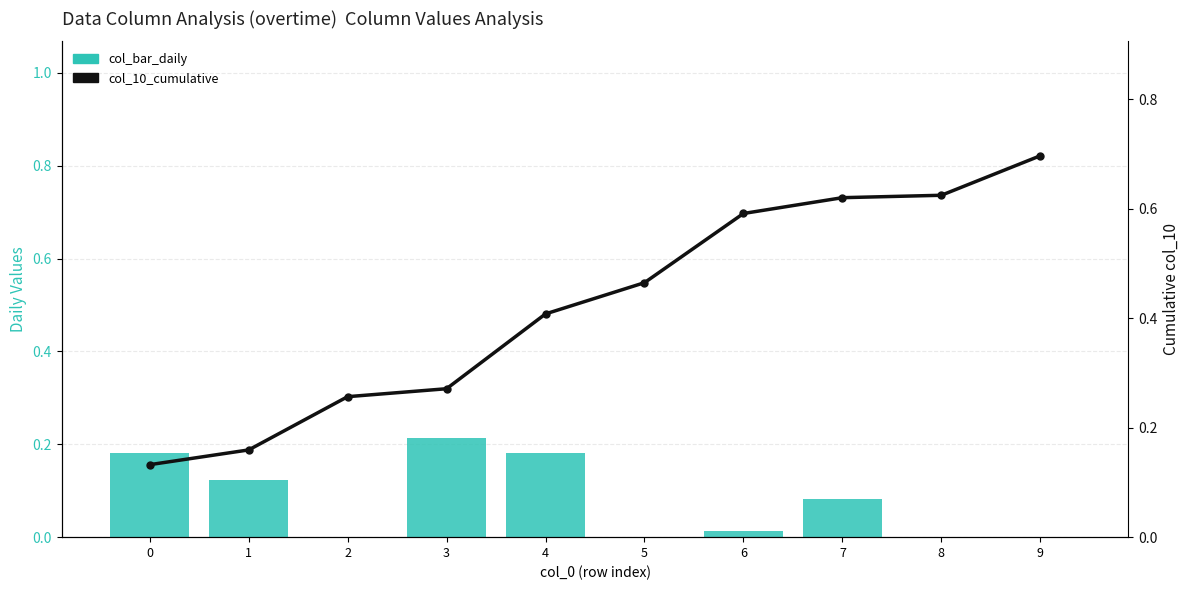

What is the difference between the maximum and second lowest values in the col_10_cumulative series?

0.5